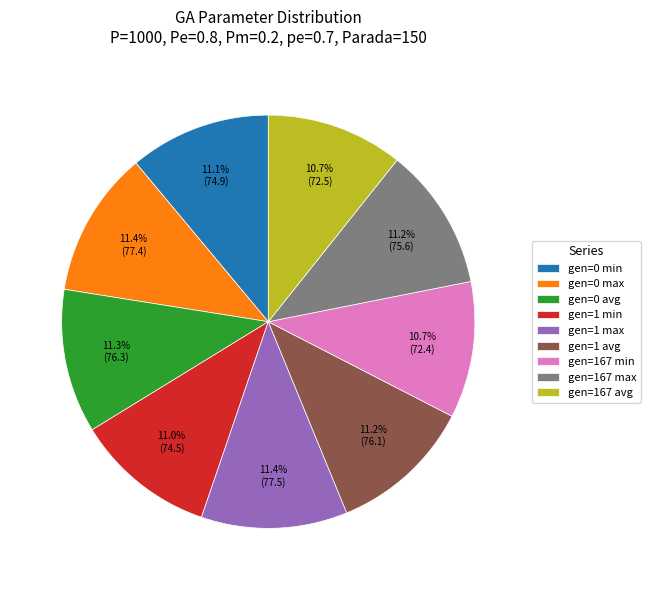

How many slices are in this pie chart?

9